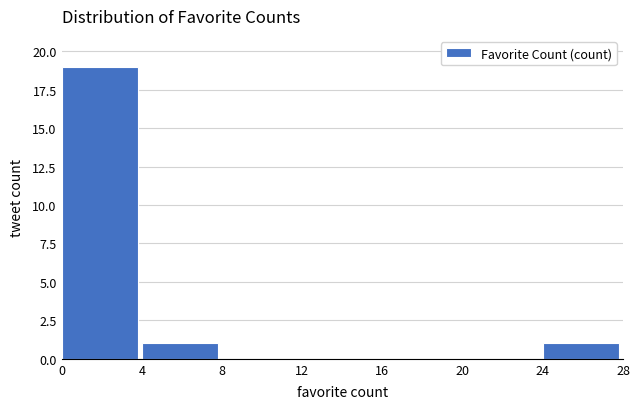

Over which range of the x-axis is the bar tallest?

0 to 4